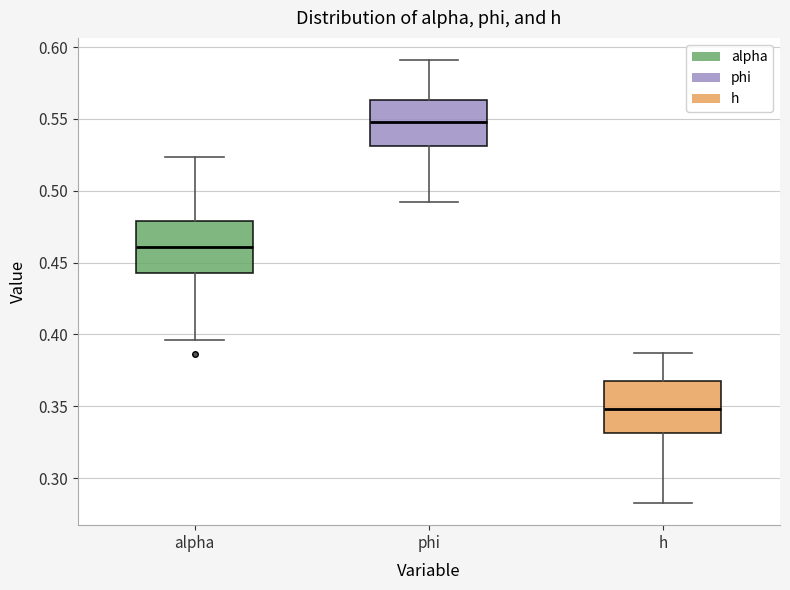

Where does the lower whisker of the box for alpha end on the y-axis? The values are not printed on the chart, so give them approximately, as read against the axis.

0.395